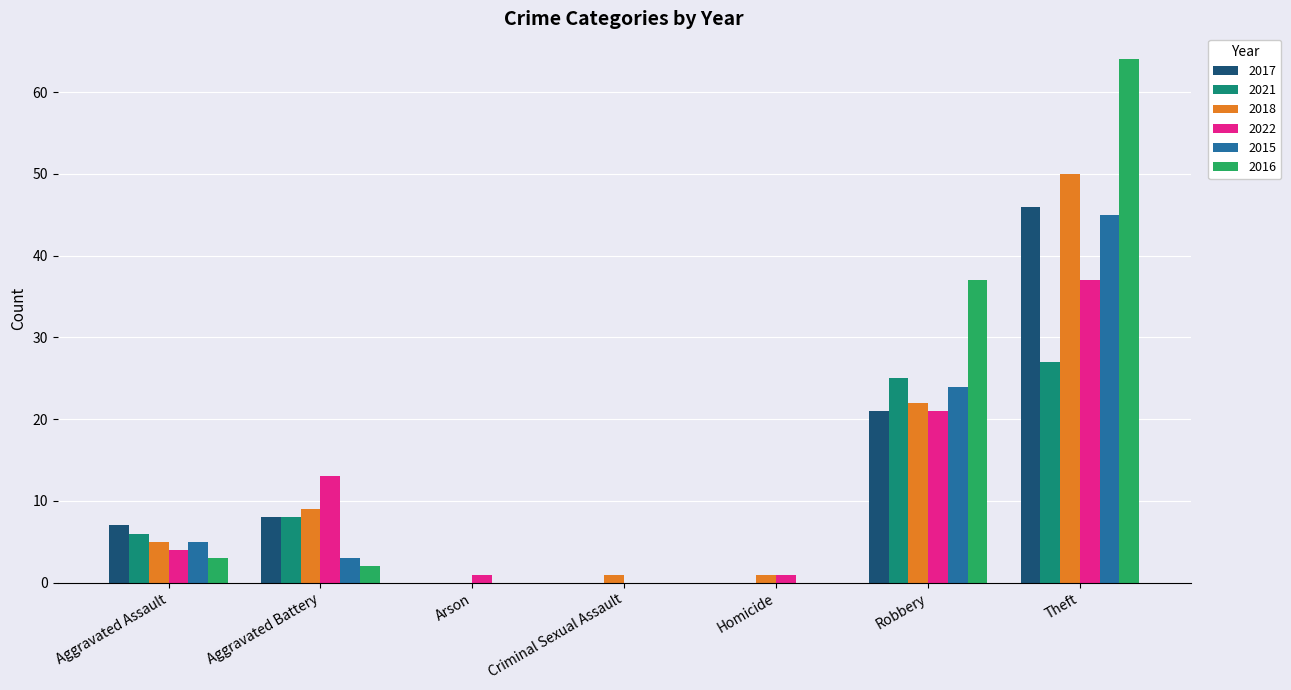

True or false: 2021 has a value of 0 at Criminal Sexual Assault.

True